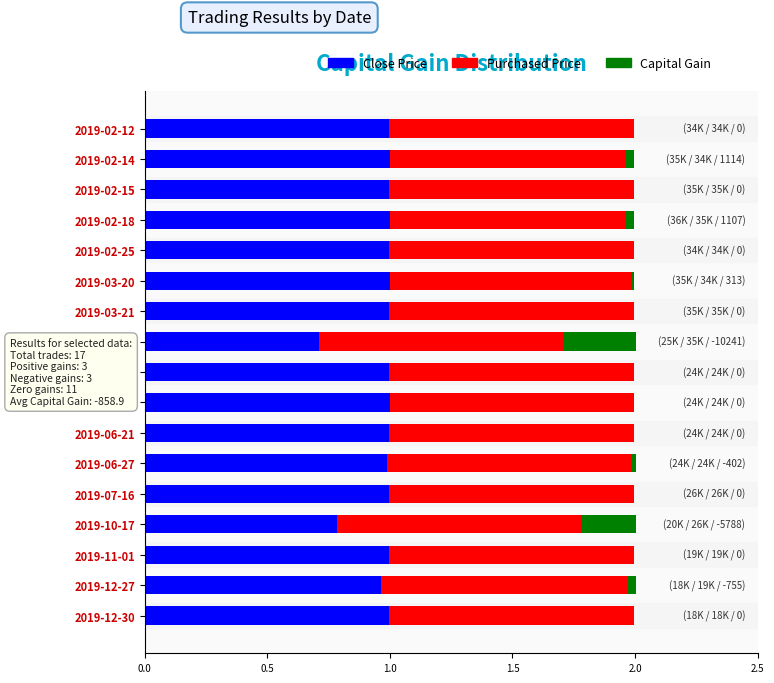

What is the total value across all series at 2019-02-25?

2.0